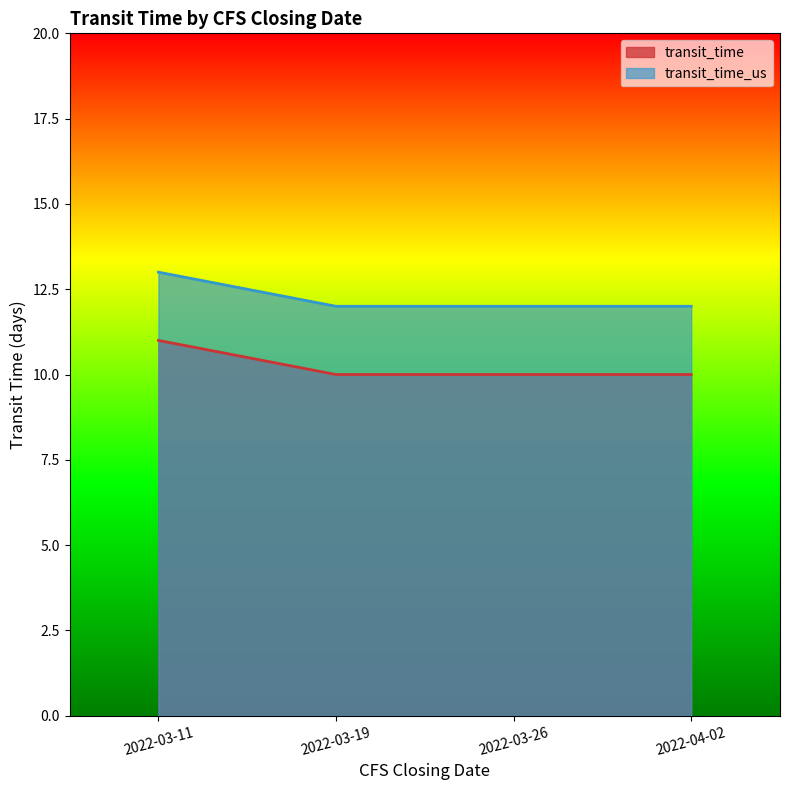

Which category has the highest value across all series?

2022-03-11